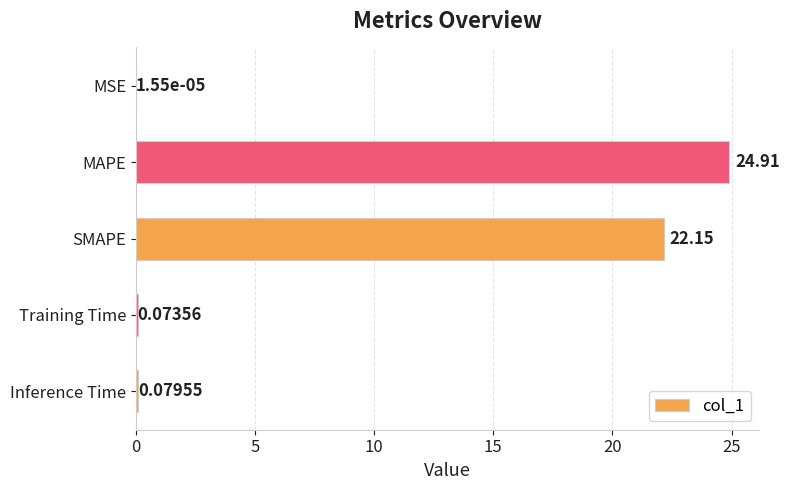

Which has a higher value, Inference Time or MAPE?

MAPE